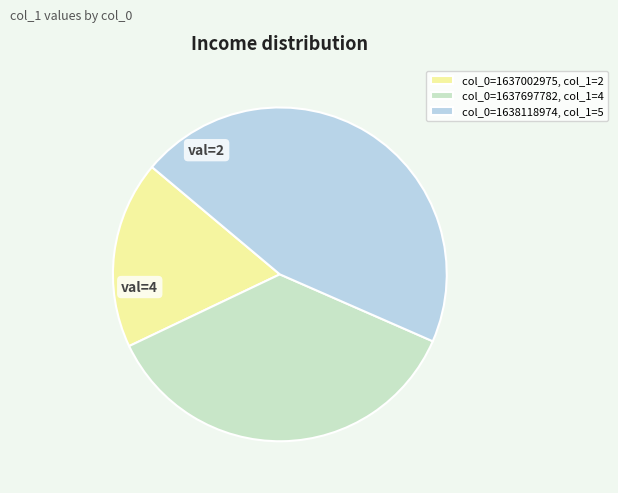

Is the sum of col_0=1637697782, col_1=4 and col_0=1638118974, col_1=5 greater than half?

Yes